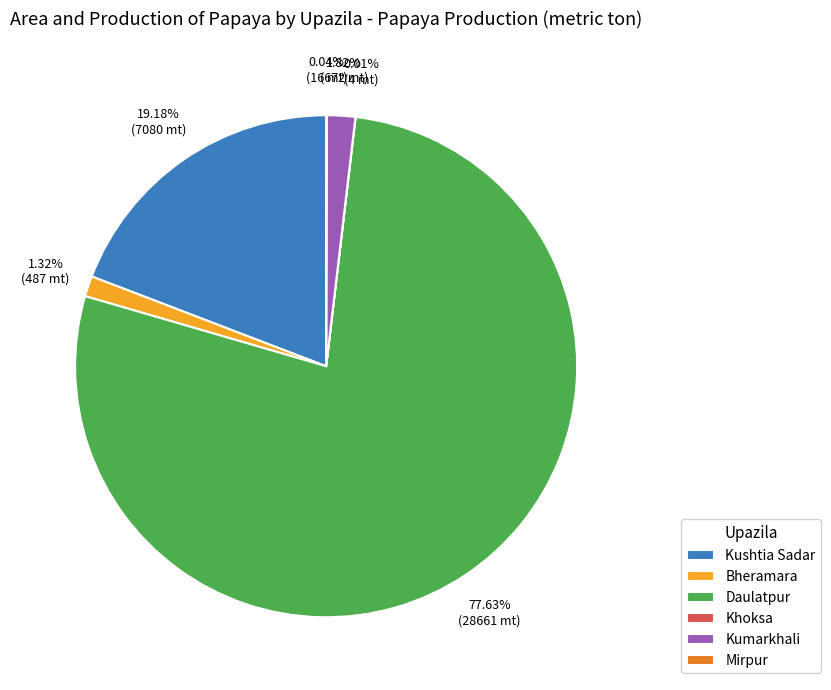

Combined, do Kumarkhali and Daulatpur account for over 50%?

Yes